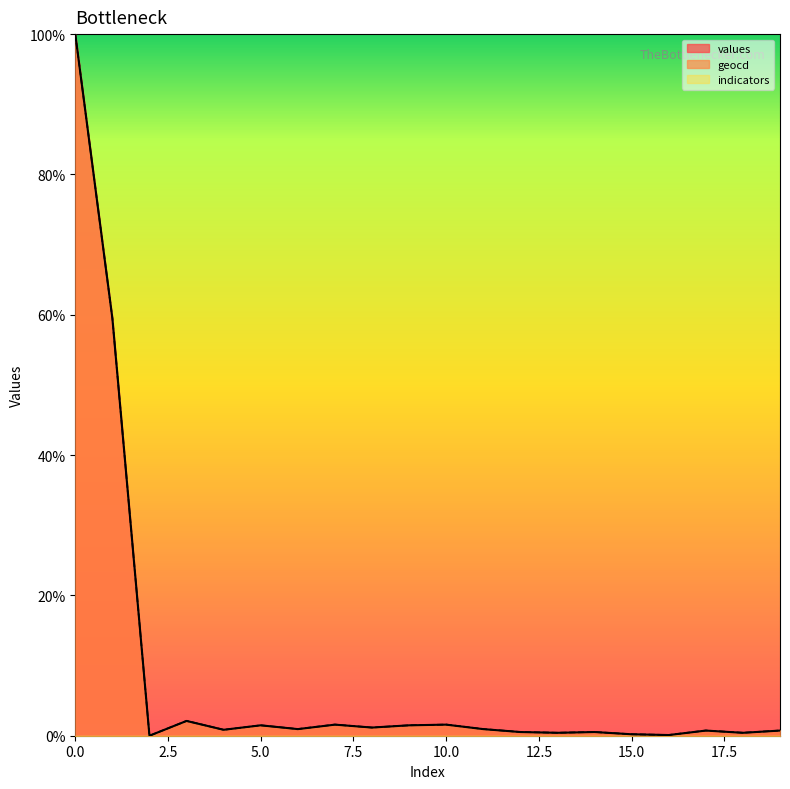

True or false: values and geocd cross at least once.

False